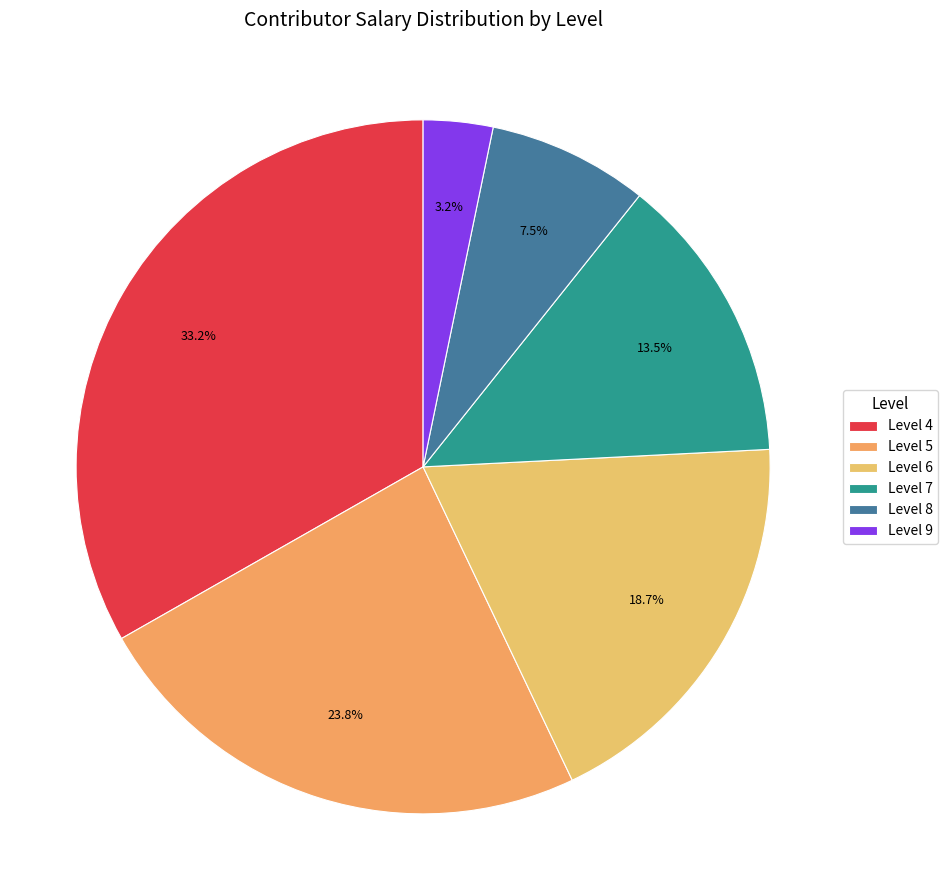

Which has a higher value, Level 8 or Level 5?

Level 5